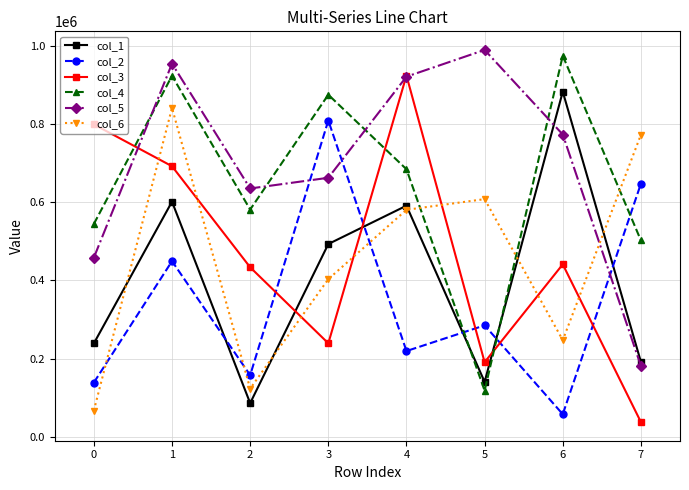

How many values in the col_5 series are below 773740?

4